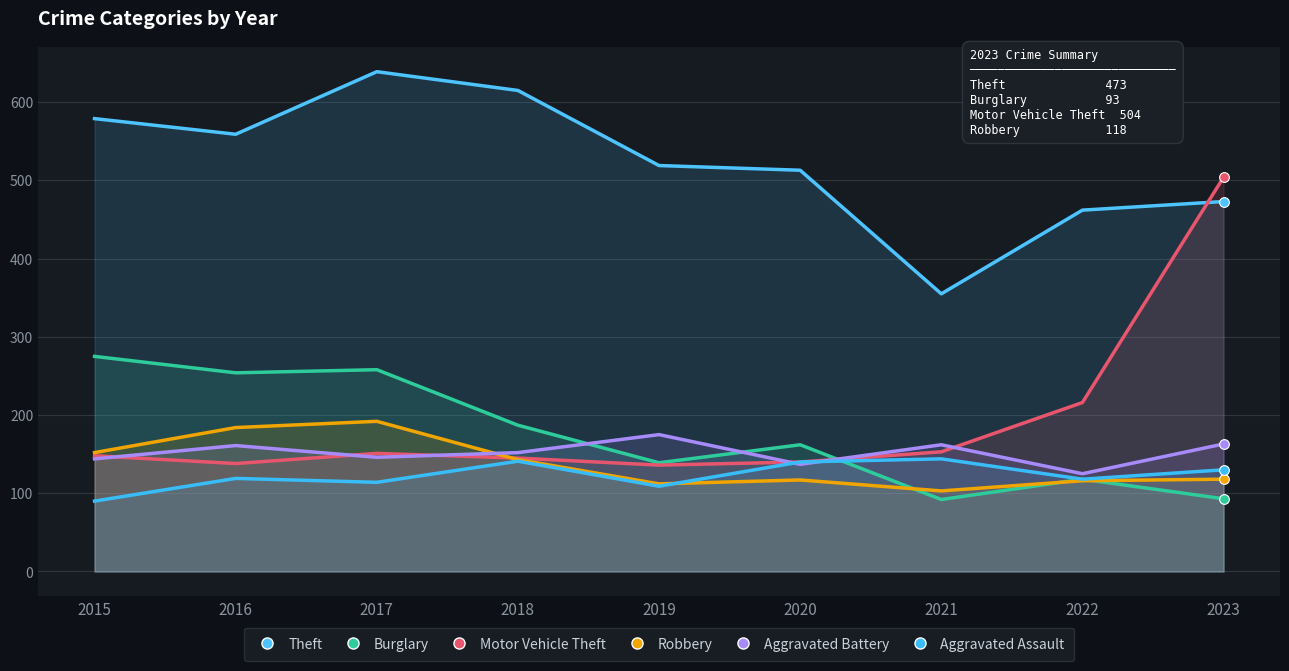

How many intersections are there between Motor Vehicle Theft and Aggravated Battery?

6